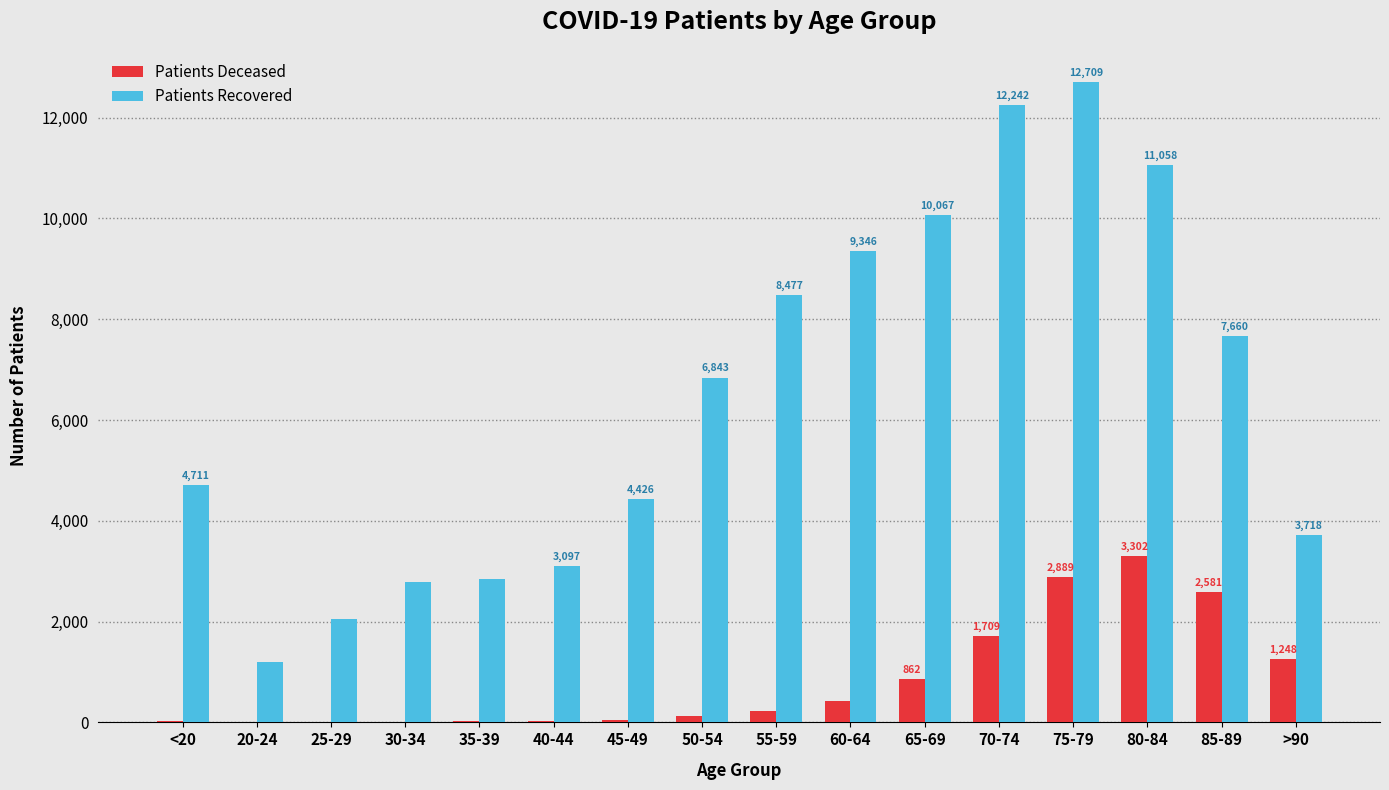

What is the greatest value displayed?

12709